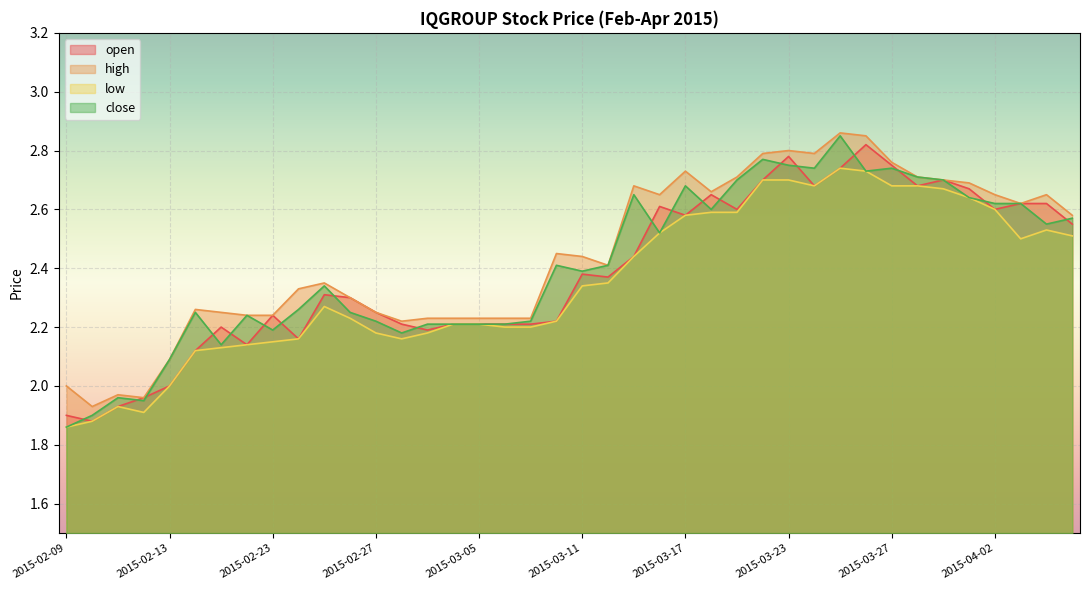

What is the sum of the high values at 2015-04-02 and 2015-03-18?

5.3